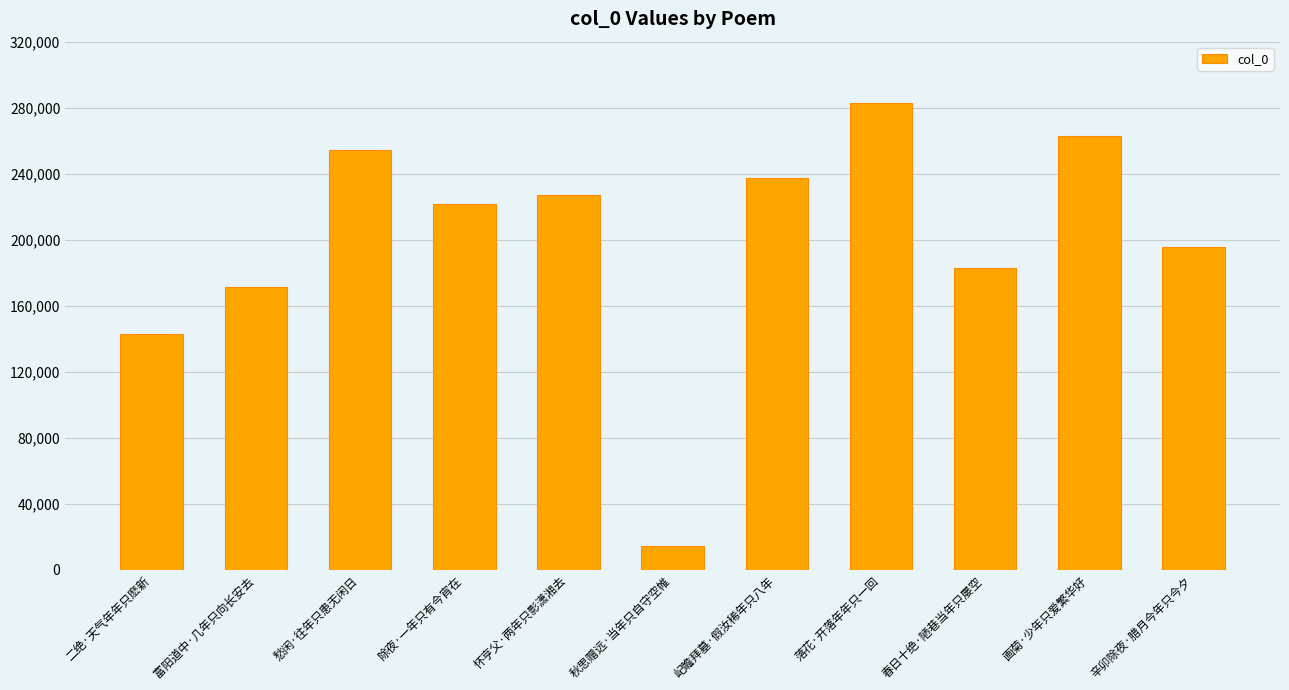

Which category has the highest value across all series?

落花·开落年年只一回